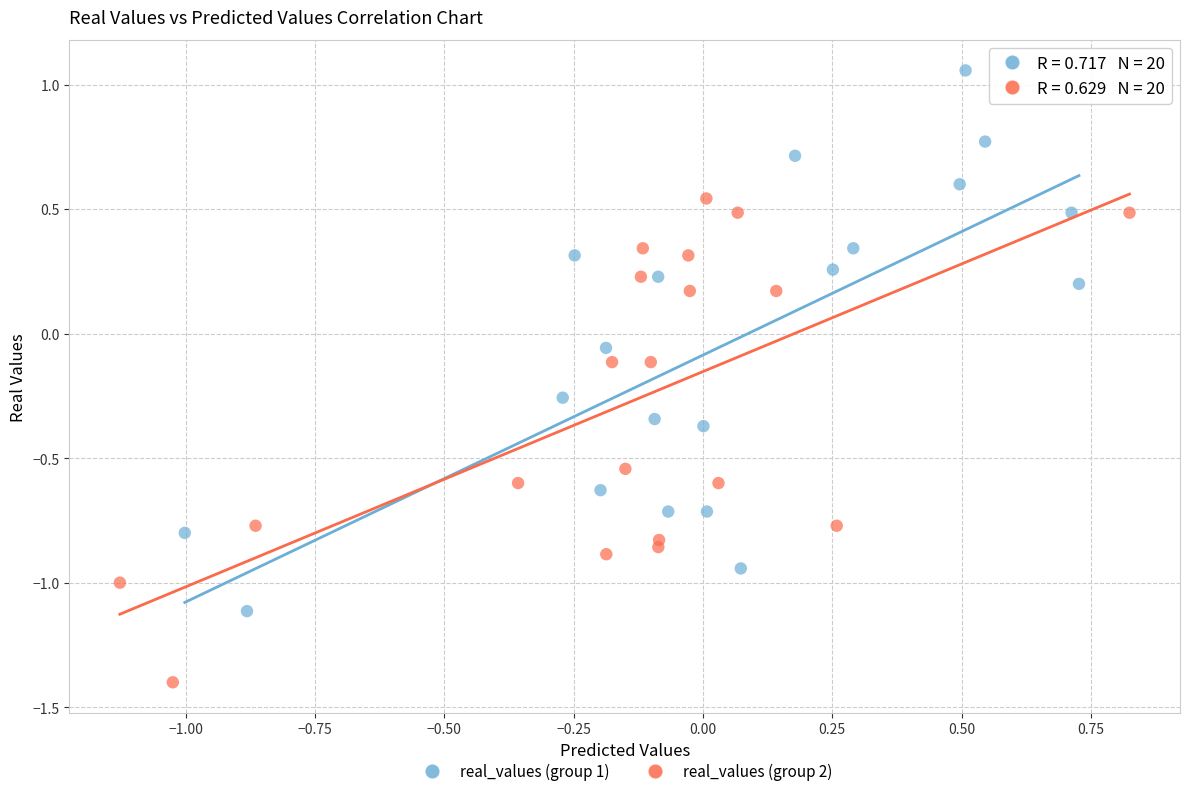

Which series reaches the maximum Y coordinate?

real_values (group 1)